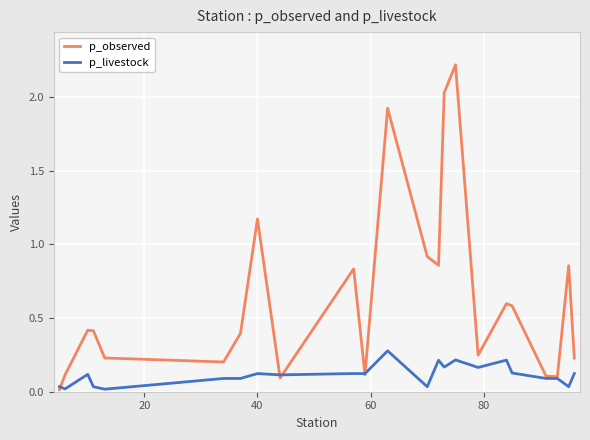

What are all the series names shown in the legend?

p_observed, p_livestock